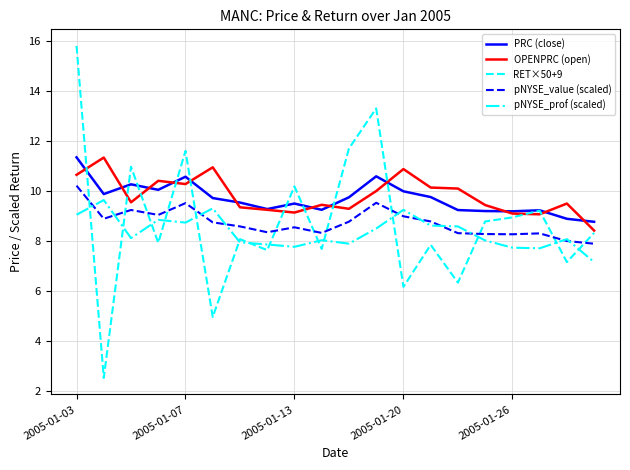

Which series has the largest range (max minus min)?

RET×50+9